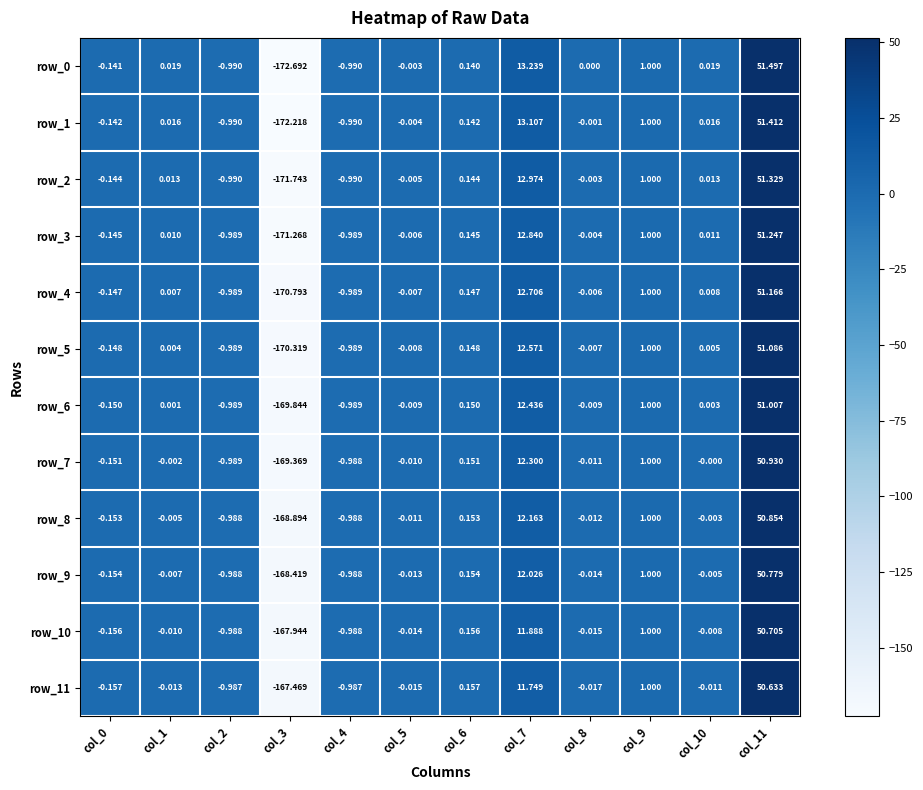

At which category is the sum across all series the highest?

col_11